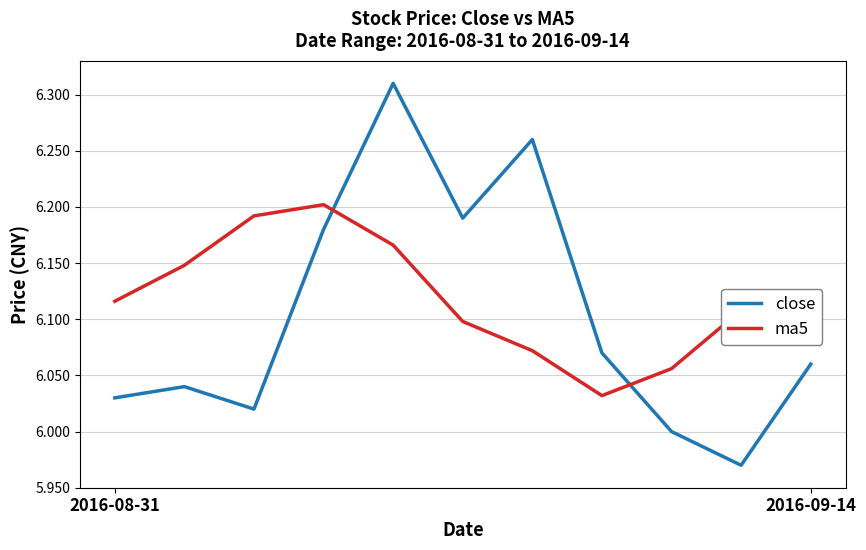

Which series has the largest total across all categories?

ma5